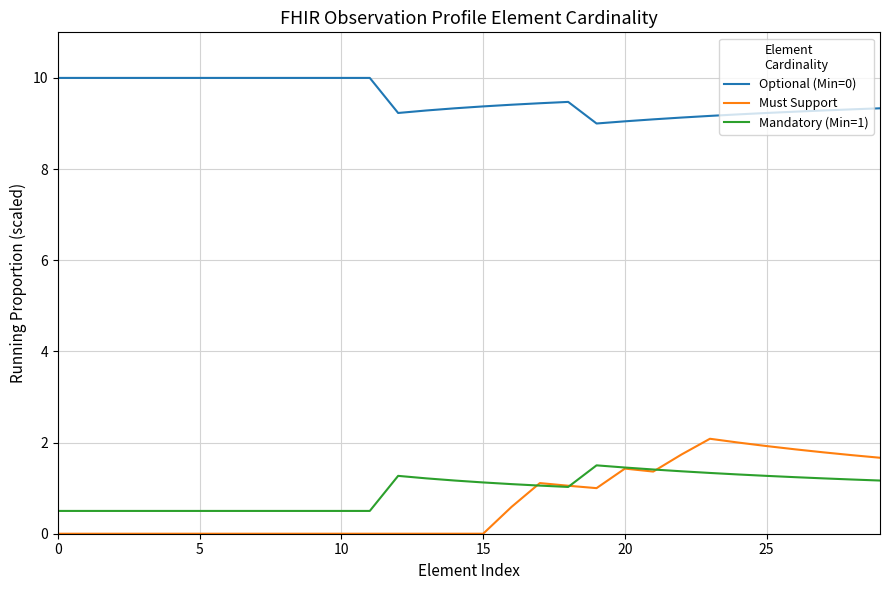

What is the difference between the maximum and minimum values in the Must Support series?

2.1